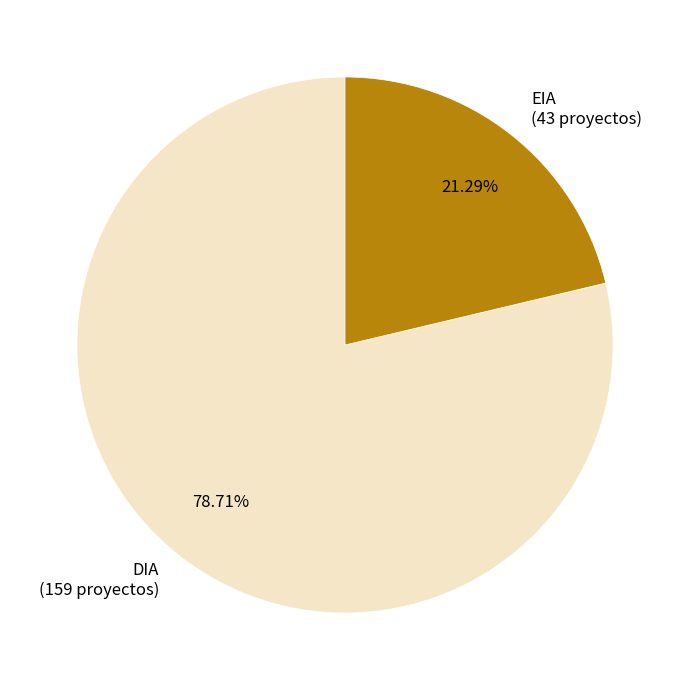

Does EIA account for over 50% of the chart?

No